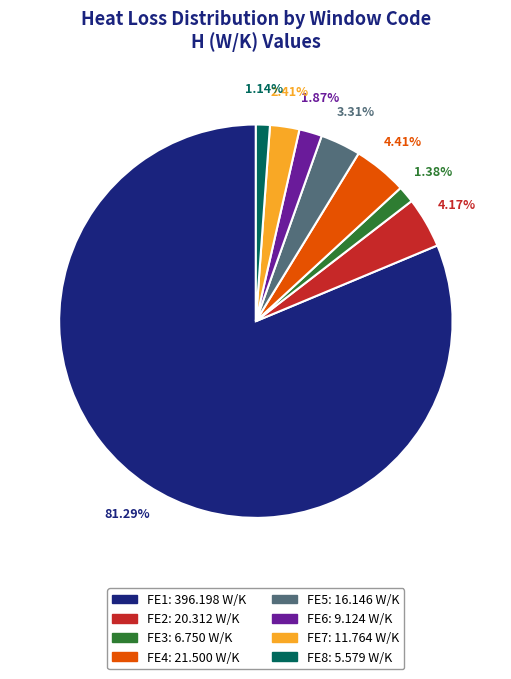

Do FE6 and FE2 together represent more than half of the pie?

No